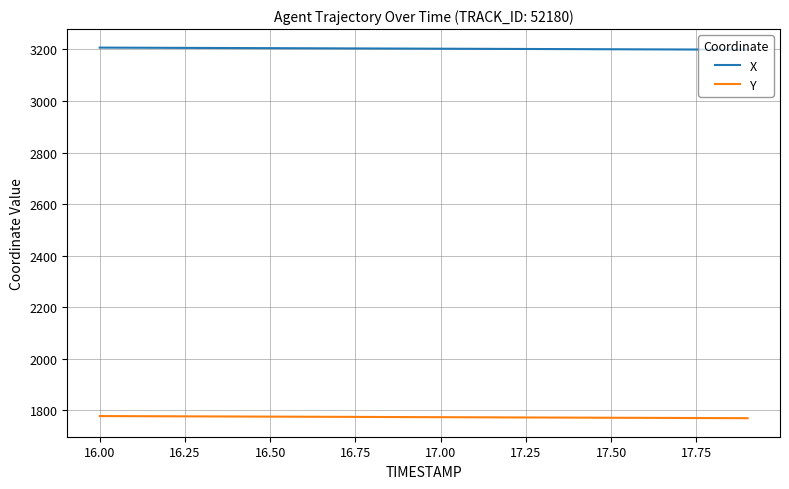

Which series has the largest total across all categories?

X